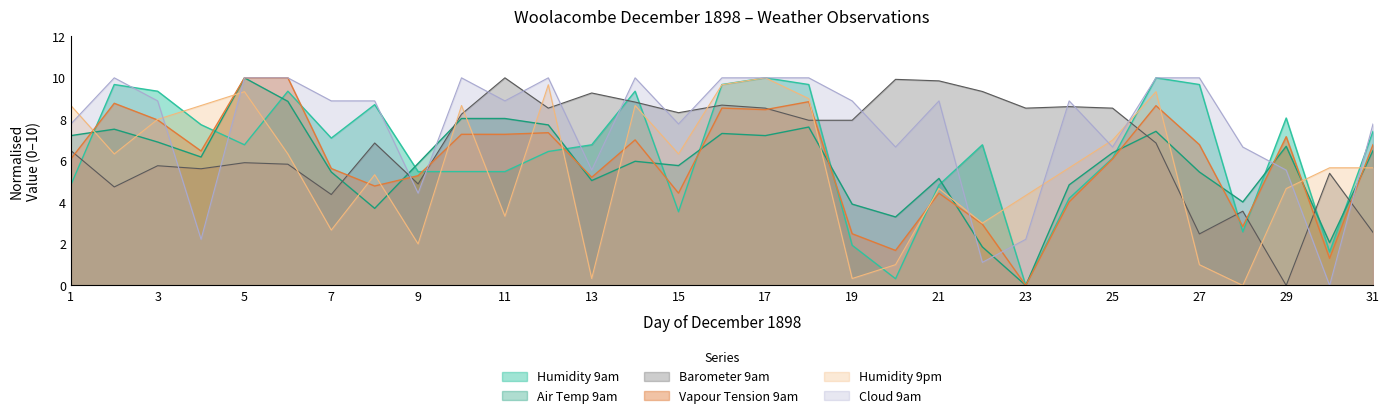

The value of Cloud 9am at 6 is 2.9. True or false?

False